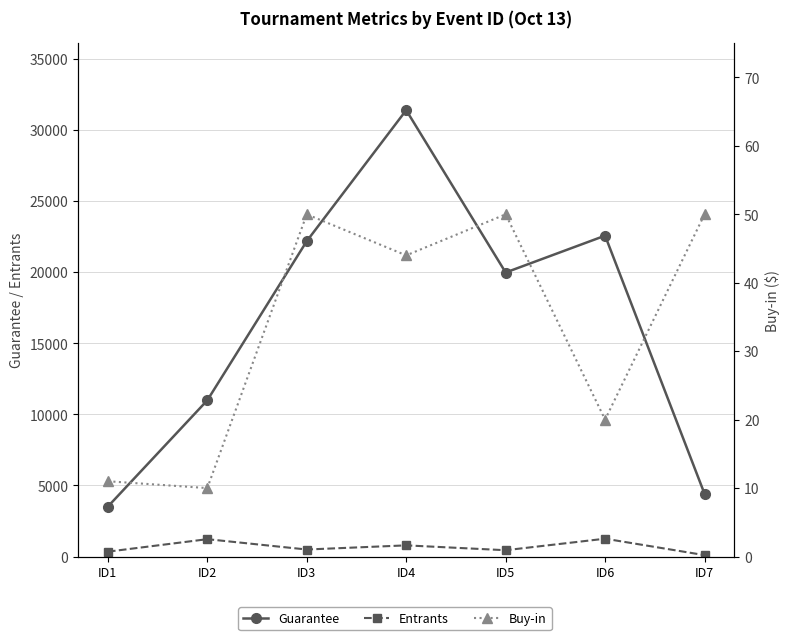

Where is Buy-in nearest to the value 30?

ID6